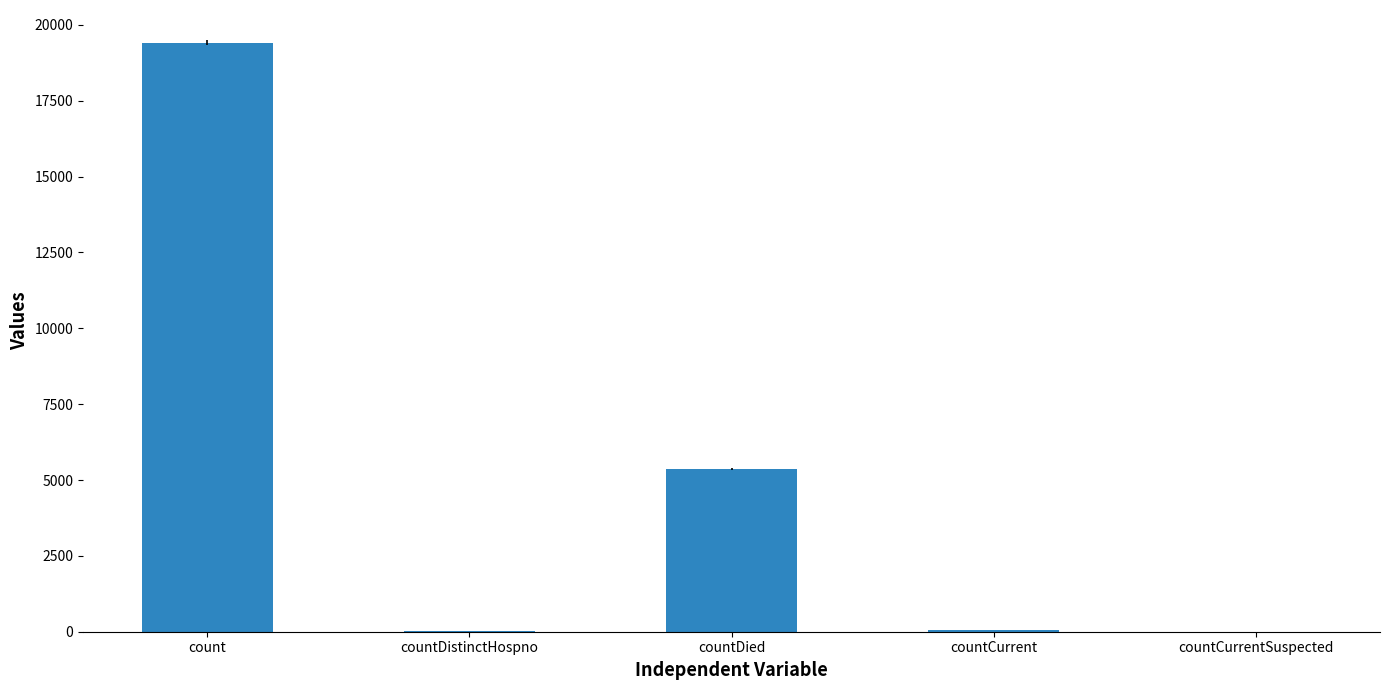

What is the sum of the values at countCurrent and countDied?

5417